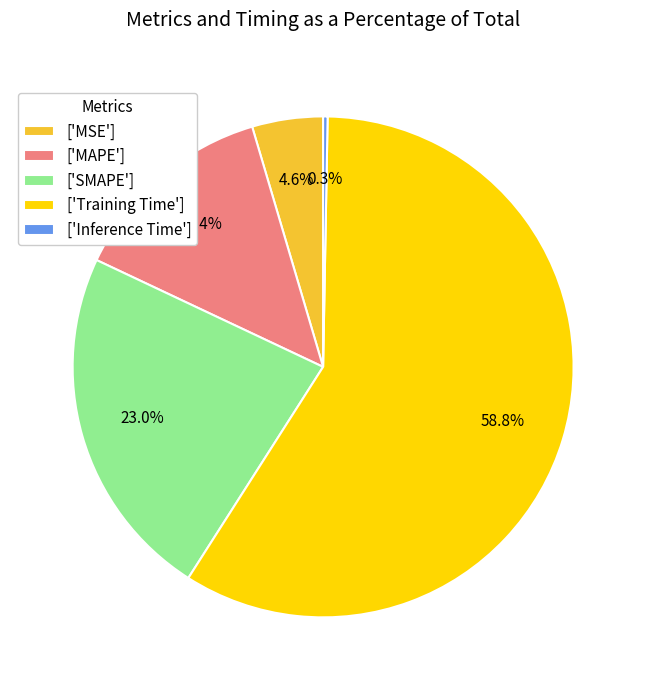

Is the sum of ['Inference Time'] and ['MSE'] greater than half?

No